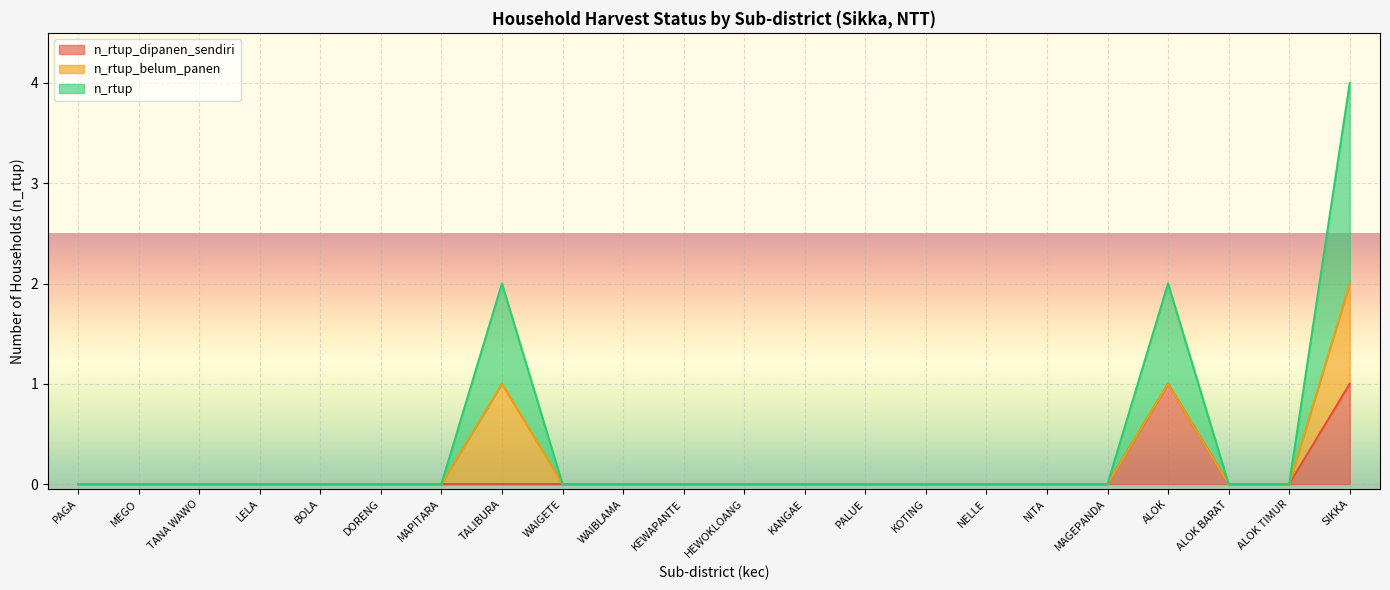

What is the sum of the n_rtup values at TANA WAWO and ALOK?

1